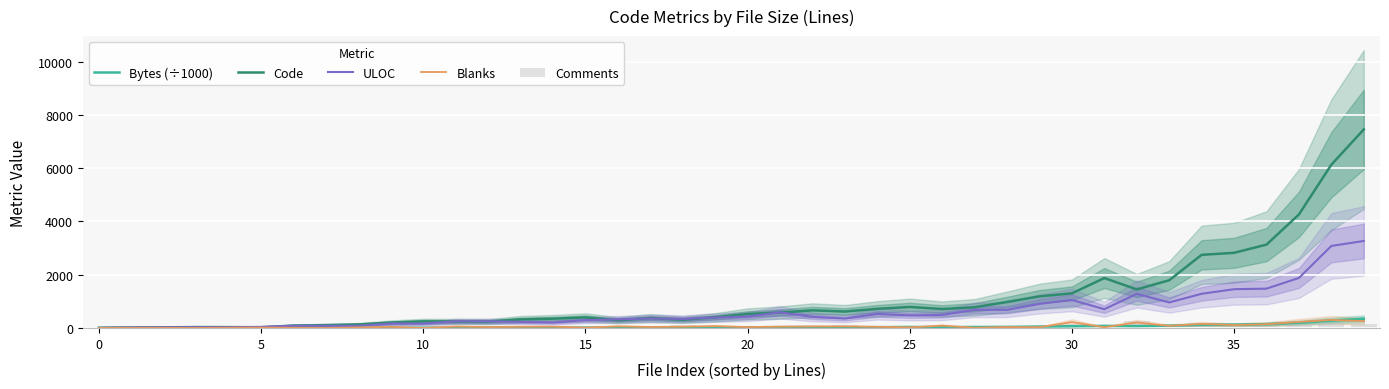

What is the spread (max minus min) of values at 21?

556.6